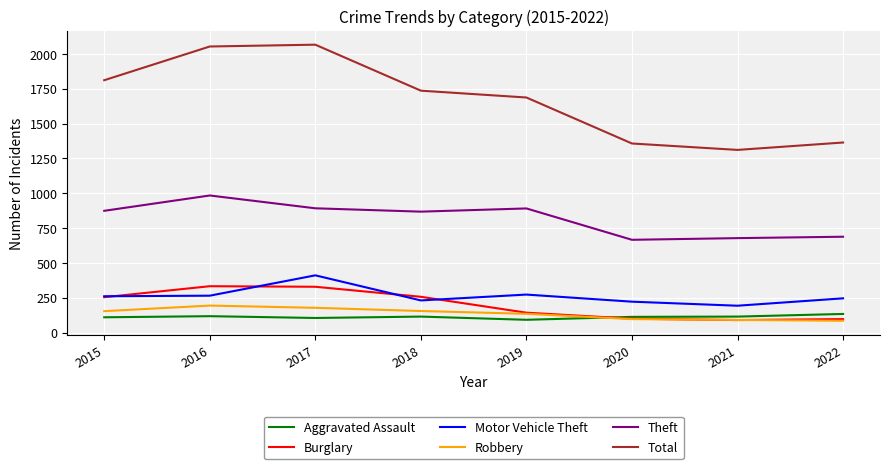

True or false: Total has more than 1 points higher than both neighbors.

False